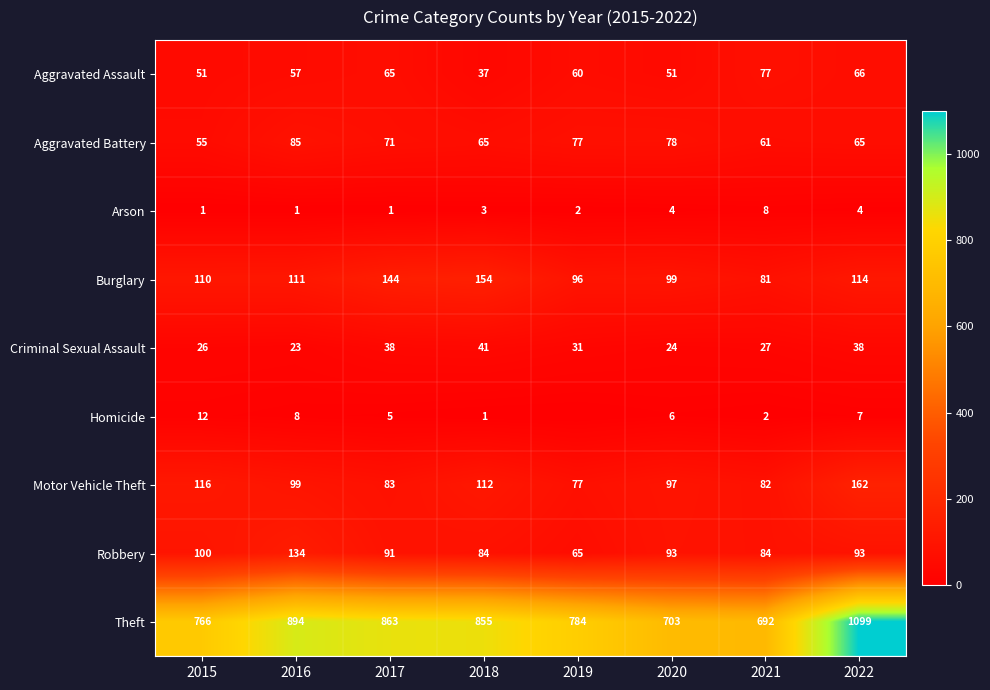

Is the value of Criminal Sexual Assault at 2015 greater than the value of Arson at 2018?

Yes